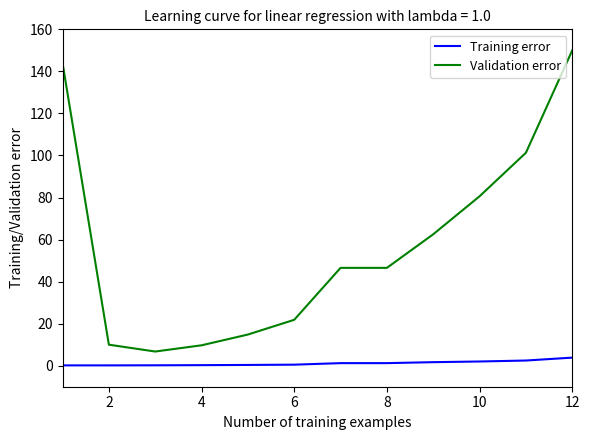

What is the difference between the maximum and minimum values in the Training error series?

3.7